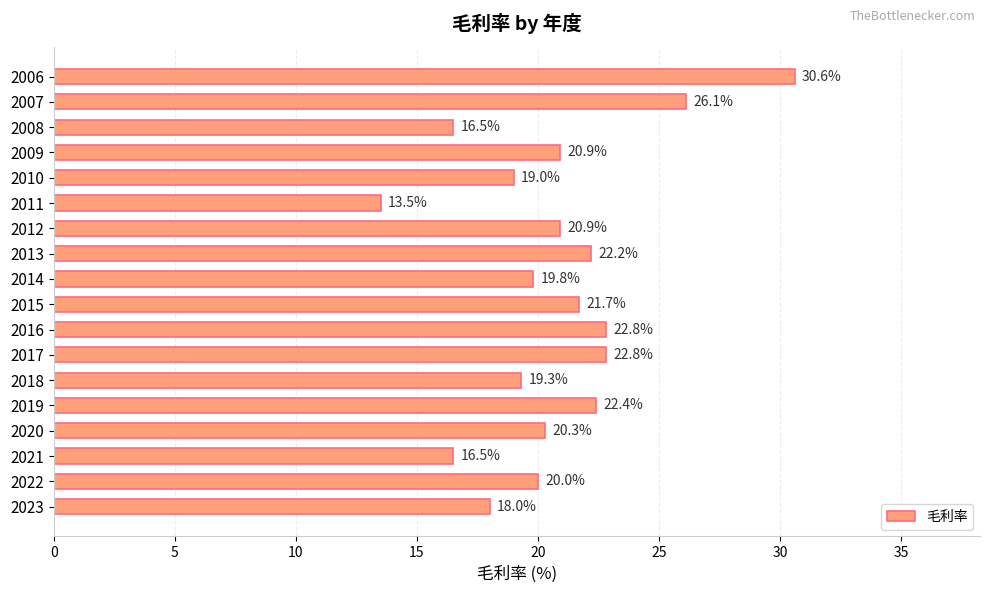

What is the minimum value shown in the chart?

13.5